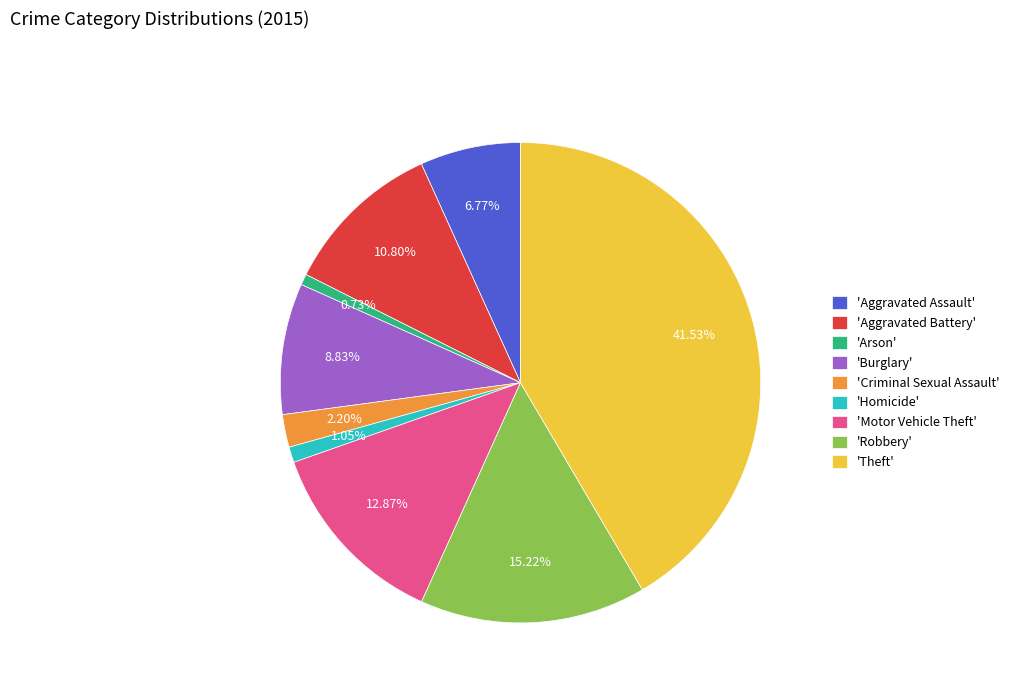

Combined, do 'Theft' and 'Robbery' account for over 50%?

Yes